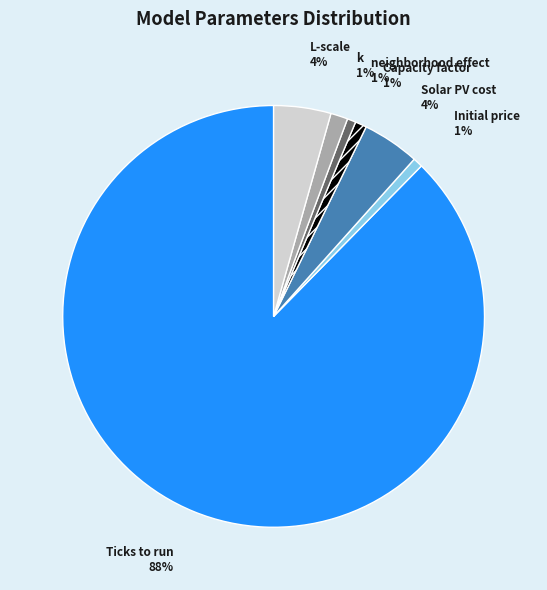

The Capacity factor slice represents 6% of the pie. True or false?

False